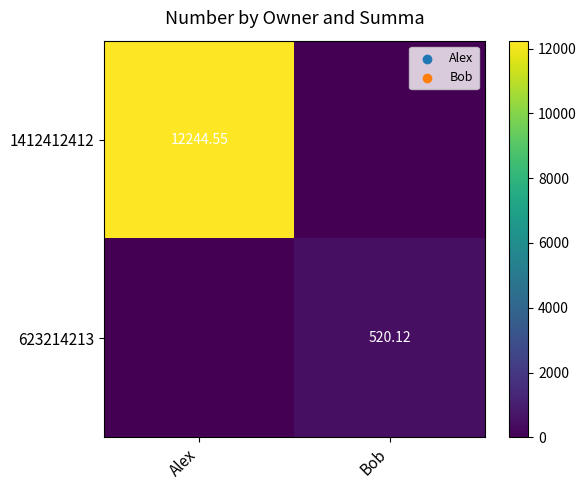

Is the value of 1412412412 at Alex greater than the value of 623214213 at Bob?

Yes